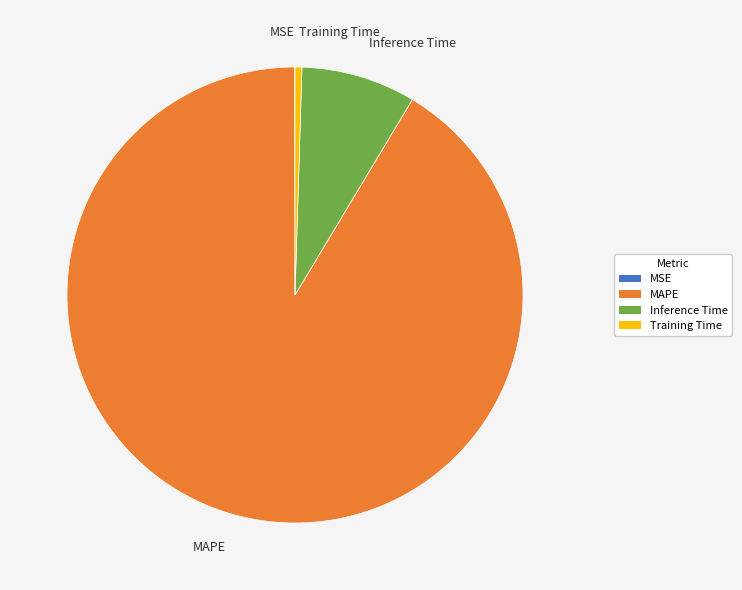

Is there a majority slice in this chart?

Yes